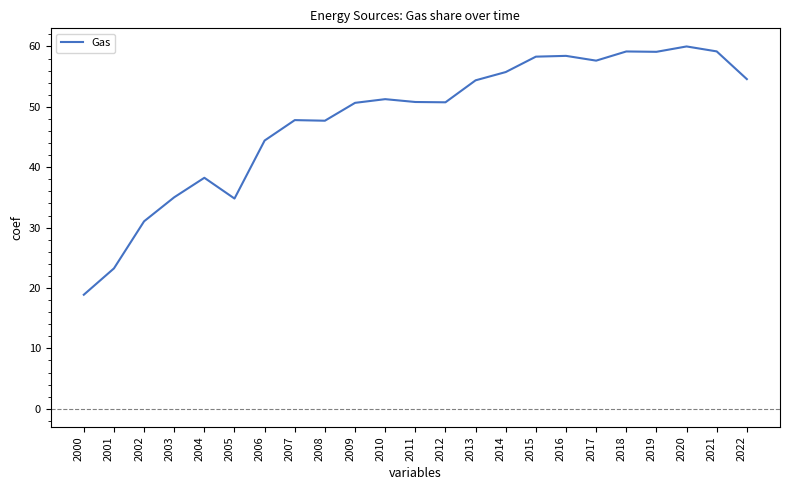

What is the maximum value shown in the chart?

60.0